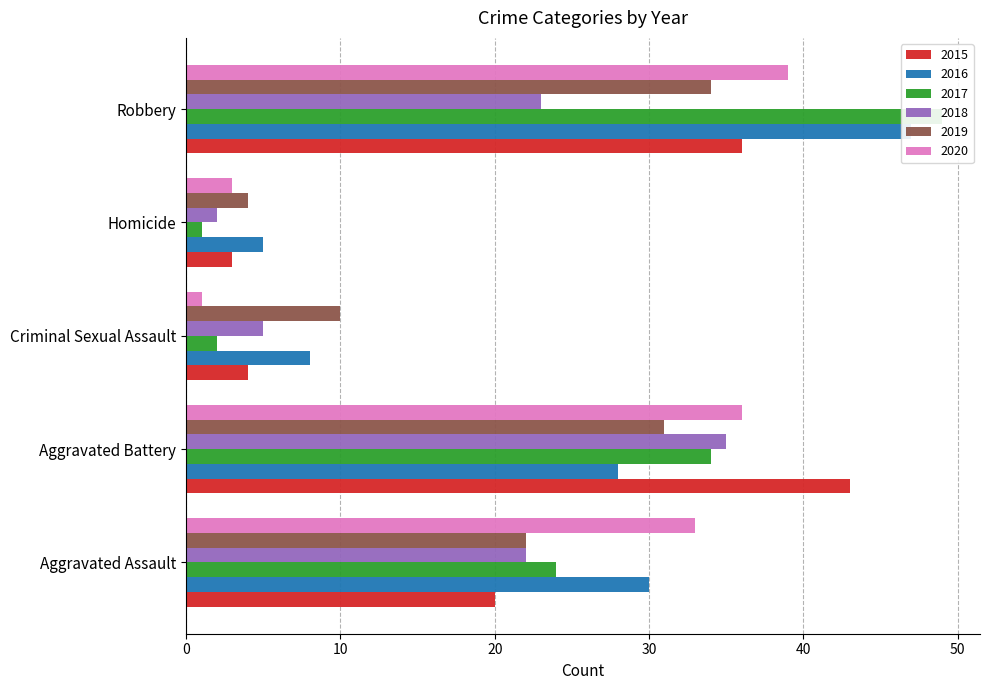

At which label does 2019 reach its peak?

Robbery